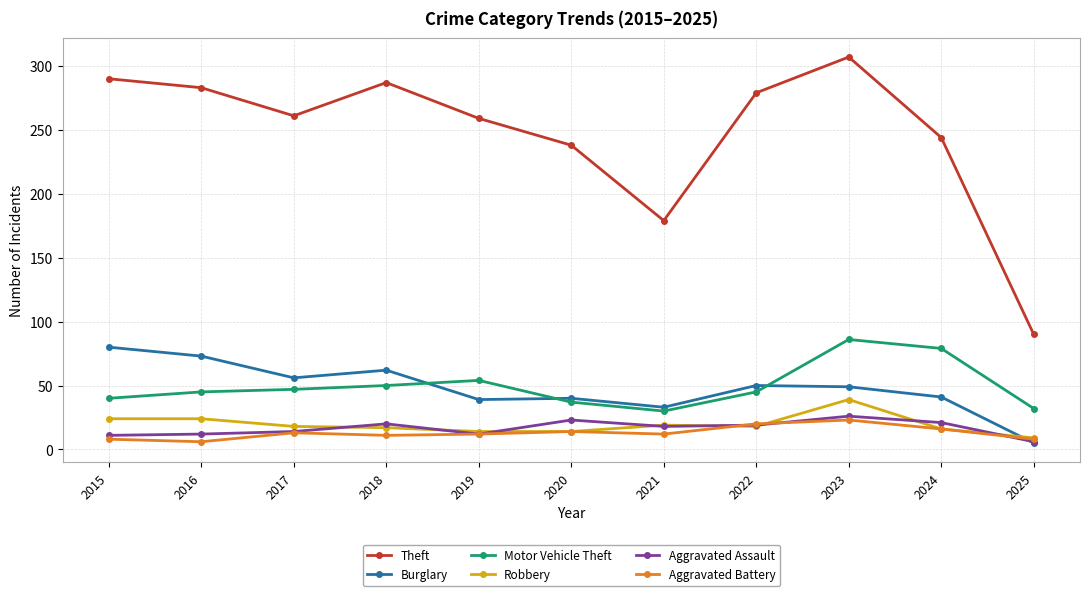

Read the Burglary value at 2019, to the nearest 10.

40